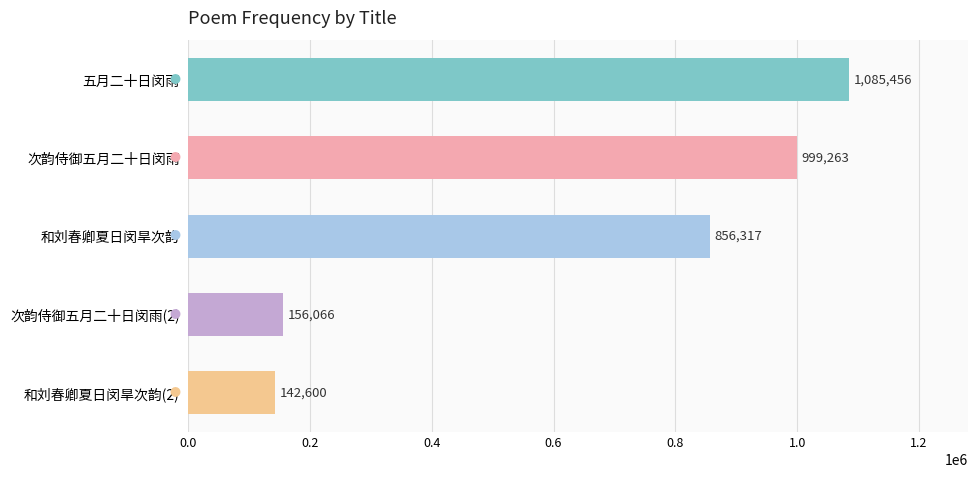

Count the number of categories in the chart.

5